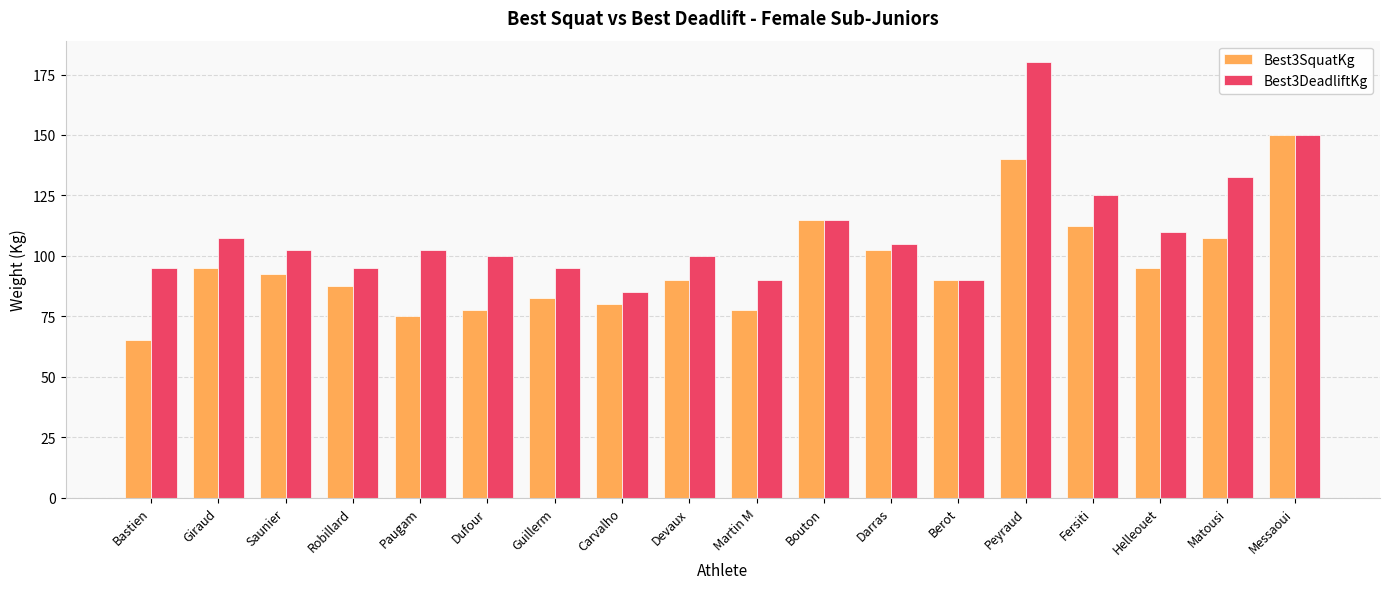

Reading left to right, list all the values displayed in this chart.

Best3SquatKg: Bastien=65.0	Giraud=95.0	Saunier=92.5	Robillard=87.5	Paugam=75.0	Dufour=77.5	Guillerm=82.5	Carvalho=80.0	Devaux=90.0	Martin M=77.5	Bouton=115.0	Darras=102.5	Berot=90.0	Peyraud=140.0	Fersiti=112.5	Helleouet=95.0	Matousi=107.5	Messaoui=150.0
Best3DeadliftKg: Bastien=95.0	Giraud=107.5	Saunier=102.5	Robillard=95.0	Paugam=102.5	Dufour=100.0	Guillerm=95.0	Carvalho=85.0	Devaux=100.0	Martin M=90.0	Bouton=115.0	Darras=105.0	Berot=90.0	Peyraud=180.0	Fersiti=125.0	Helleouet=110.0	Matousi=132.5	Messaoui=150.0